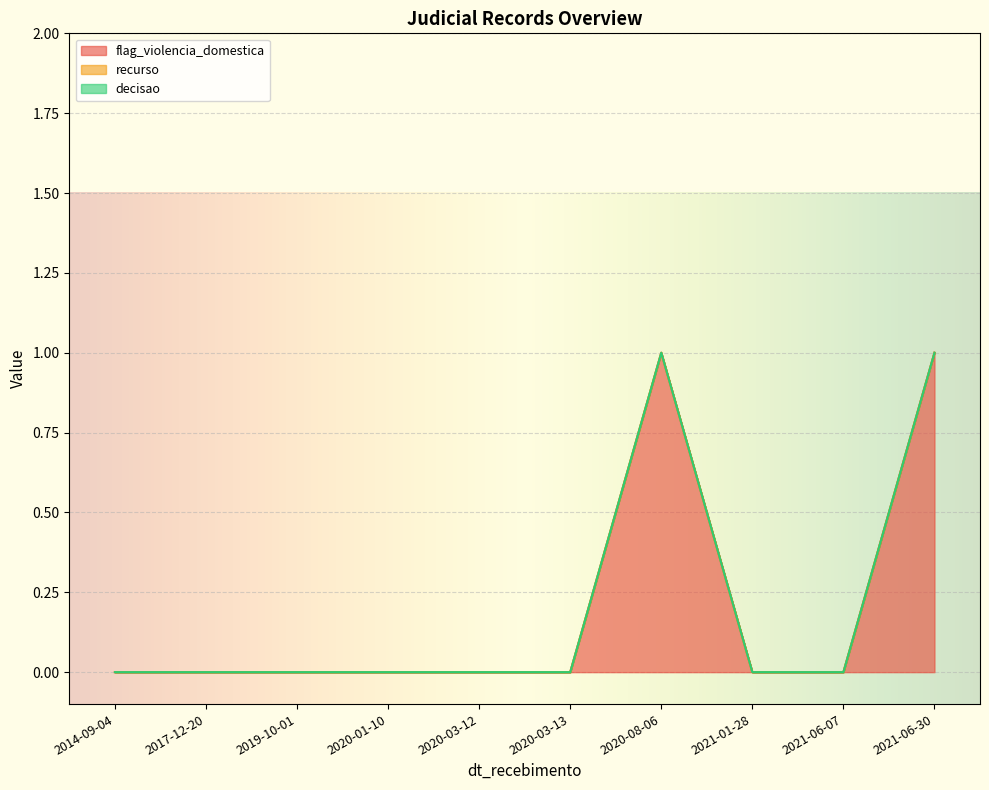

Between 2021-06-07 and 2019-10-01, which series saw the biggest shift?

flag_violencia_domestica